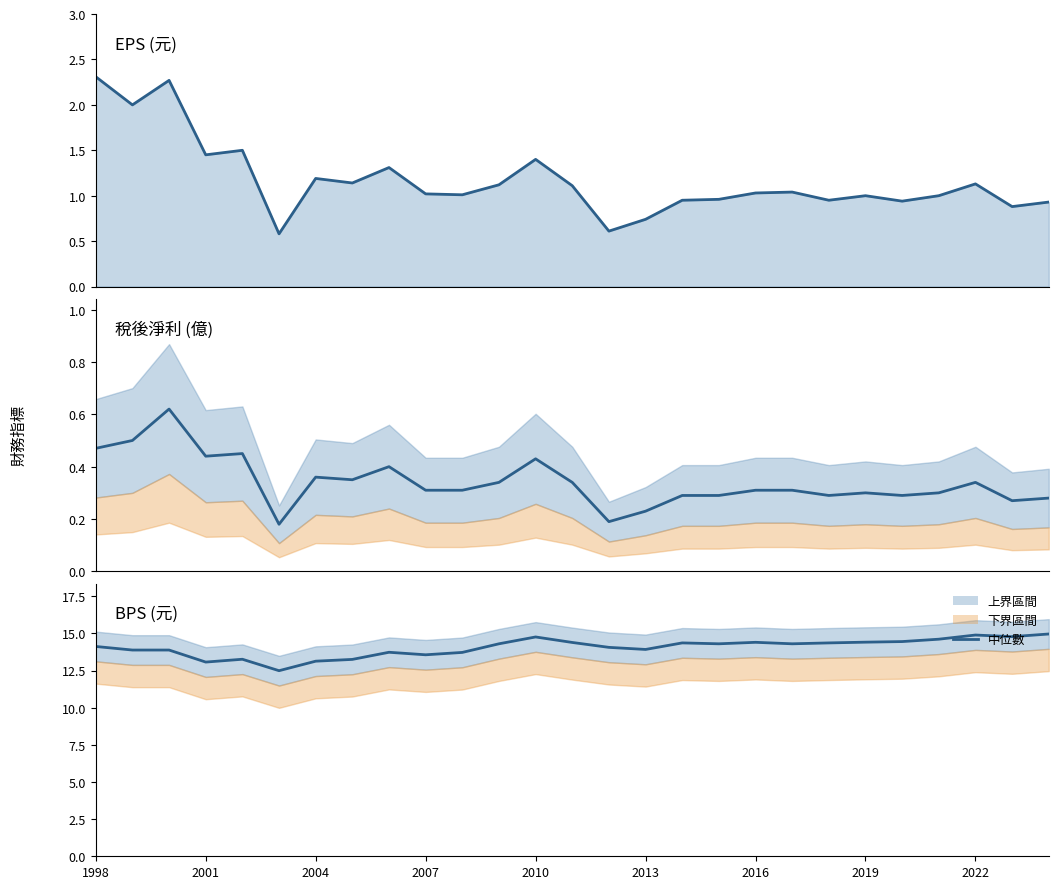

In EPS(元), how many points are lower than both neighbors (excluding endpoints)?

9